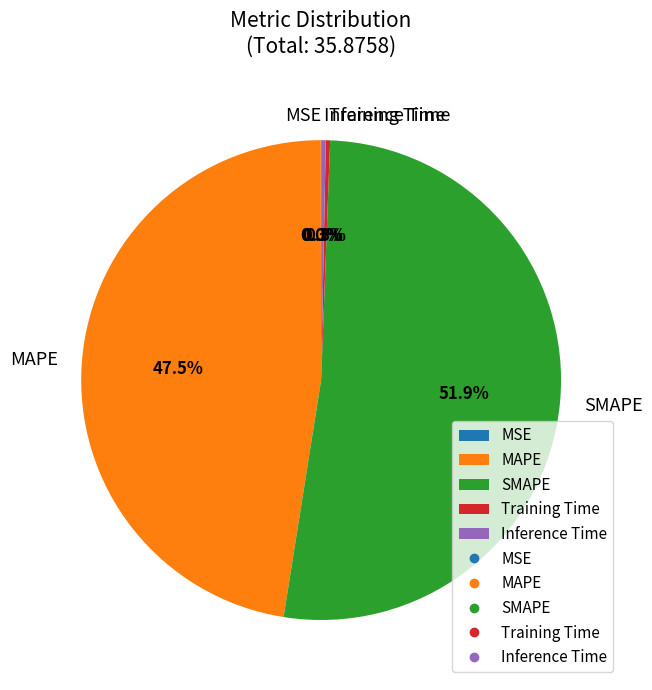

The Inference Time slice represents 0% of the pie. True or false?

True